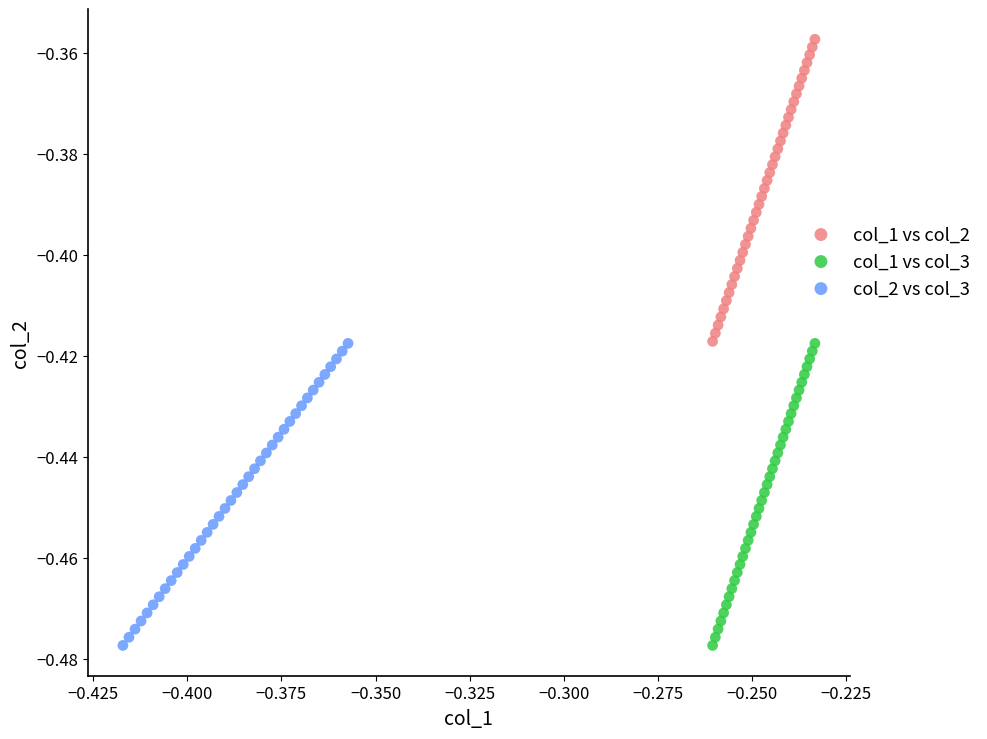

Which series contains the highest Y value?

col_1 vs col_2